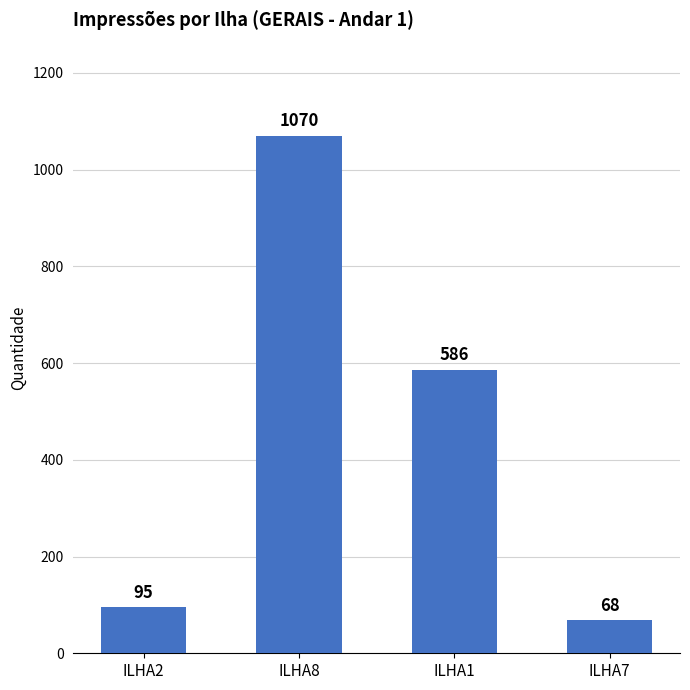

True or false: the data shows 890 at ILHA1.

False